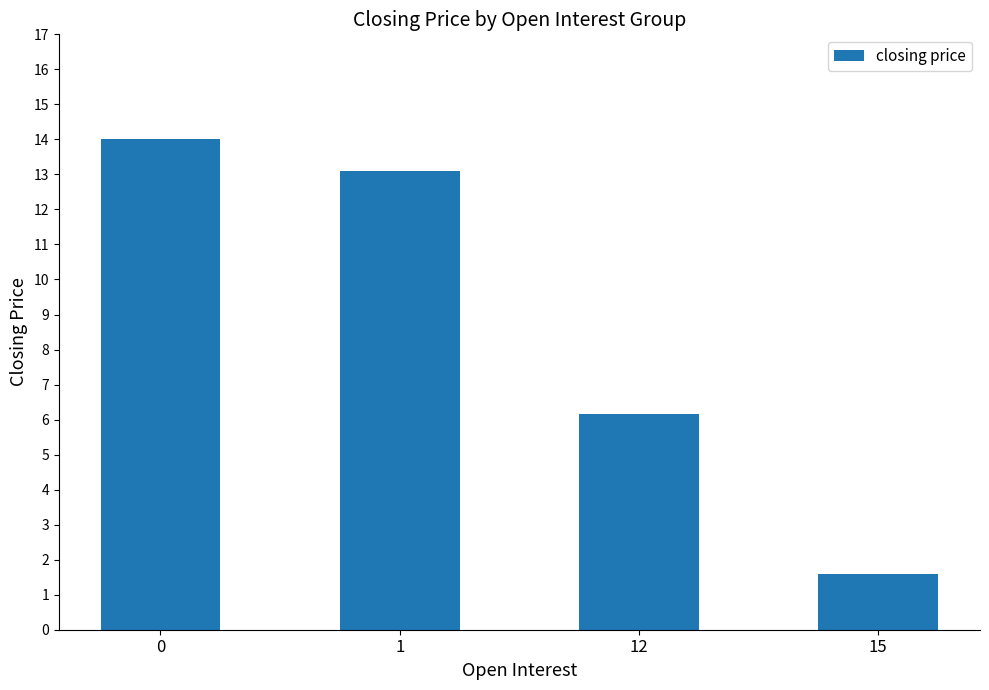

Reading left to right, list all the values displayed in this chart.

14.0	13.1	6.2	1.6